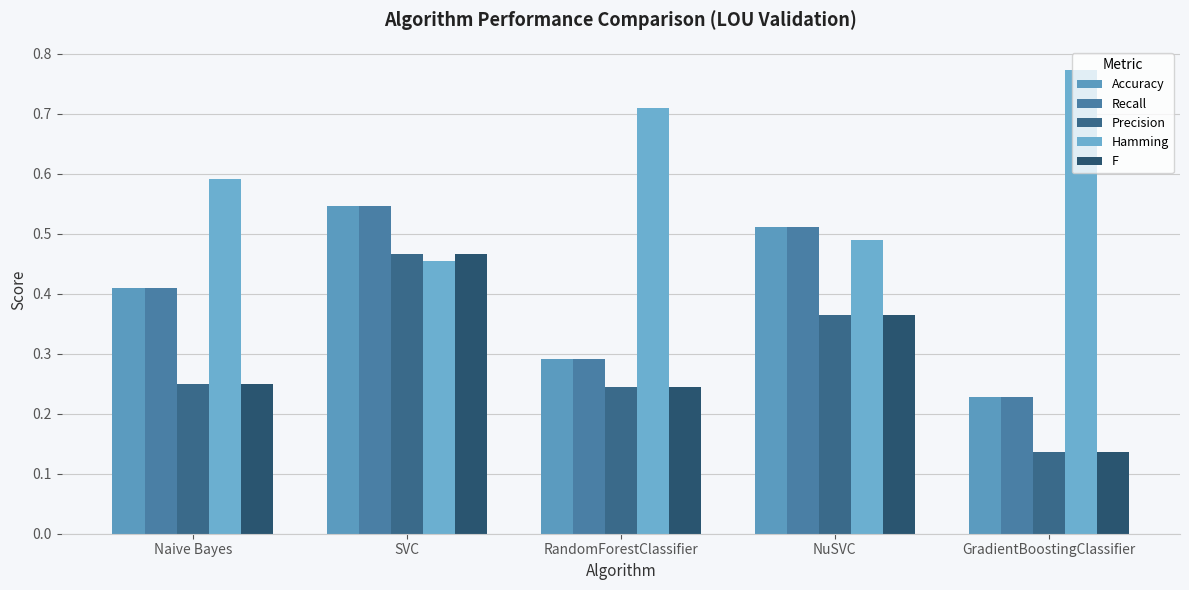

Count the number of categories in the chart.

5